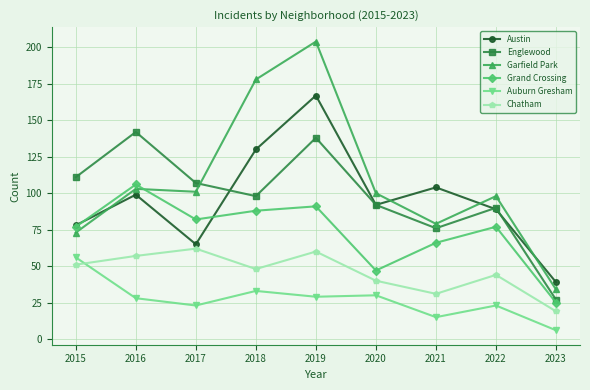

The Garfield Park series shows 34 at 2023. True or false?

True